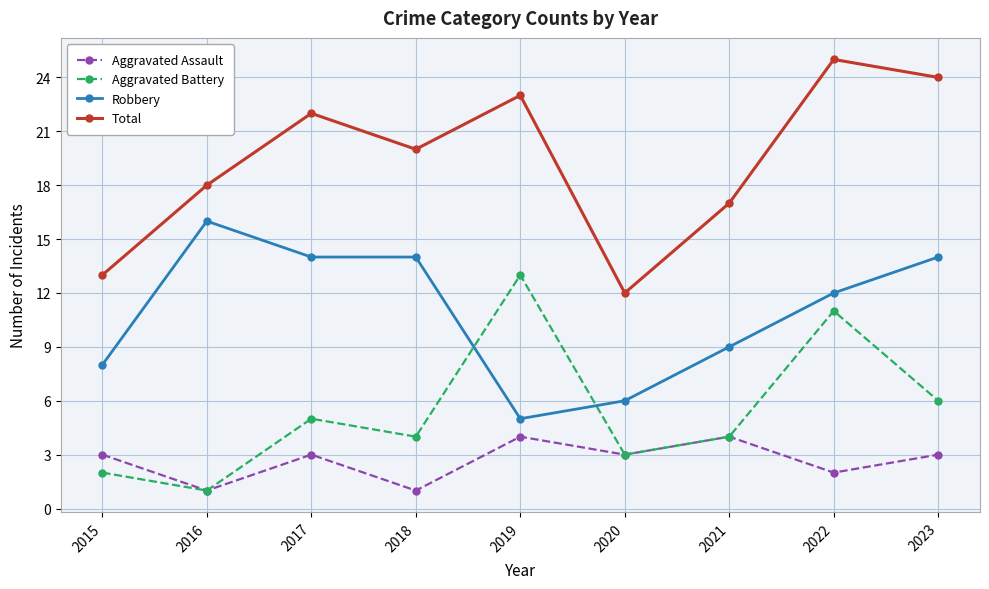

Reading left to right, transcribe all the data shown in this chart.

Aggravated Assault: 2015=3	2016=1	2017=3	2018=1	2019=4	2020=3	2021=4	2022=2	2023=3
Aggravated Battery: 2015=2	2016=1	2017=5	2018=4	2019=13	2020=3	2021=4	2022=11	2023=6
Robbery: 2015=8	2016=16	2017=14	2018=14	2019=5	2020=6	2021=9	2022=12	2023=14
Total: 2015=13	2016=18	2017=22	2018=20	2019=23	2020=12	2021=17	2022=25	2023=24